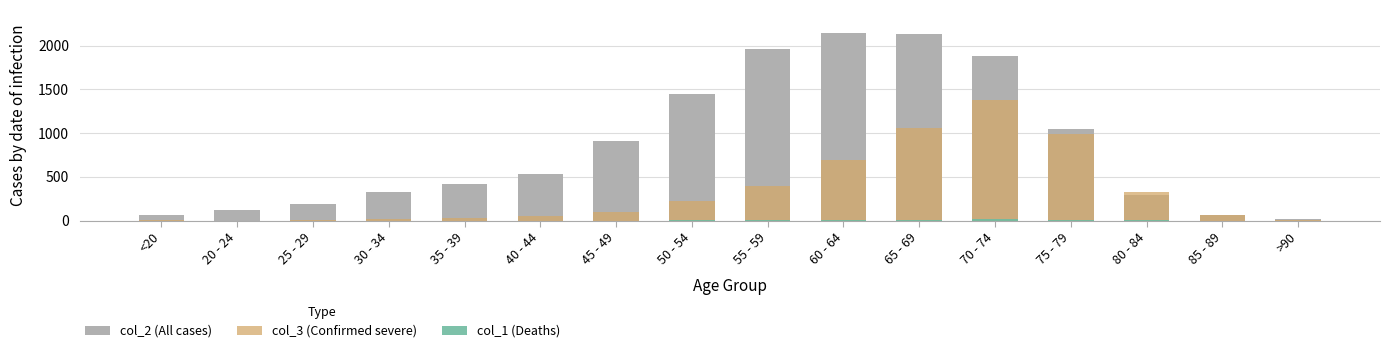

Is it true that col_2 (All cases) equals 107 at 30 - 34?

False